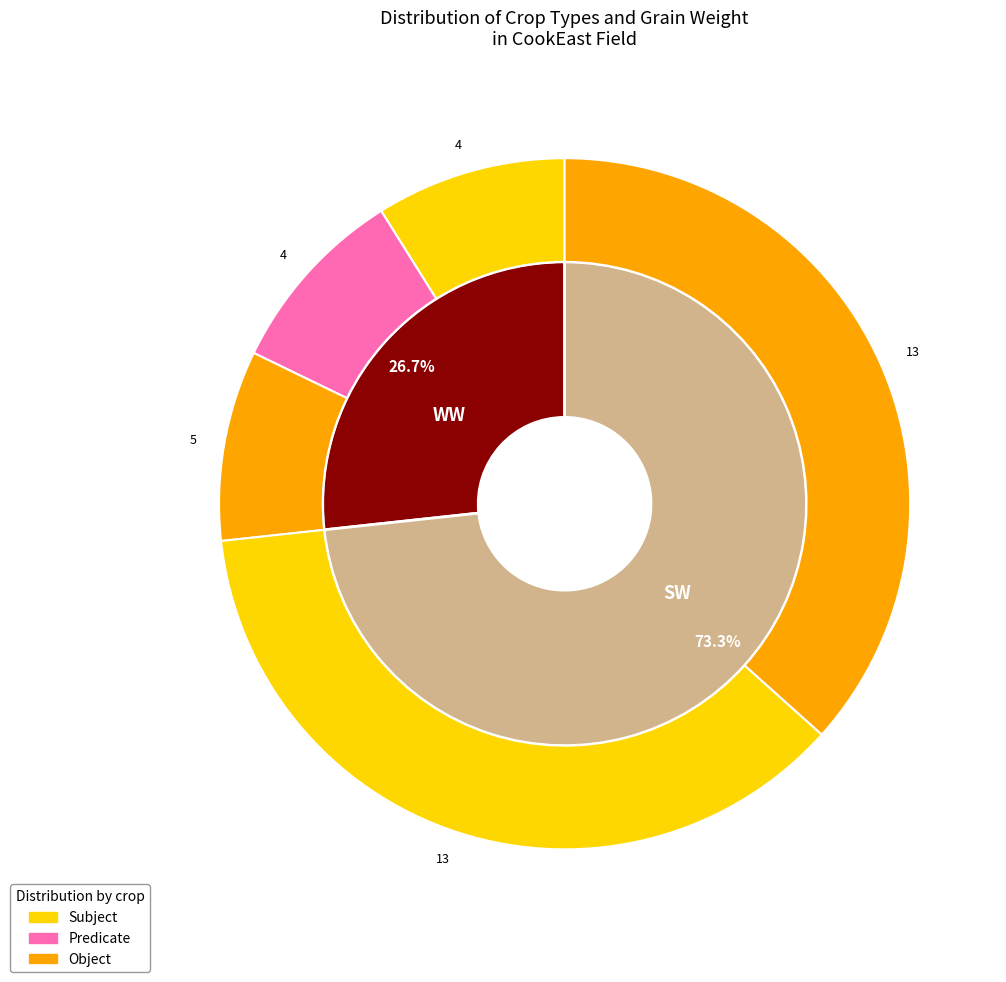

Is there any slice that represents more than half of the pie?

Yes